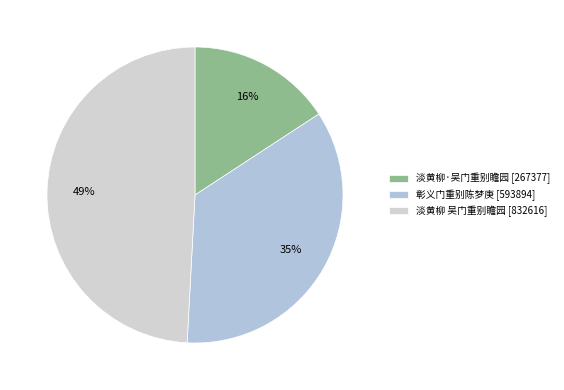

What is the total percentage of 淡黄柳 吴门重别瞻园 and 彰义门重别陈梦庚?

84.2%